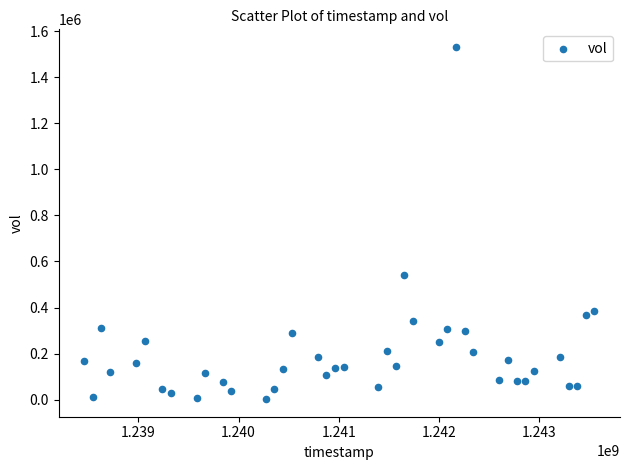

What Y value in the scatter plot is closest to 766810?

543186